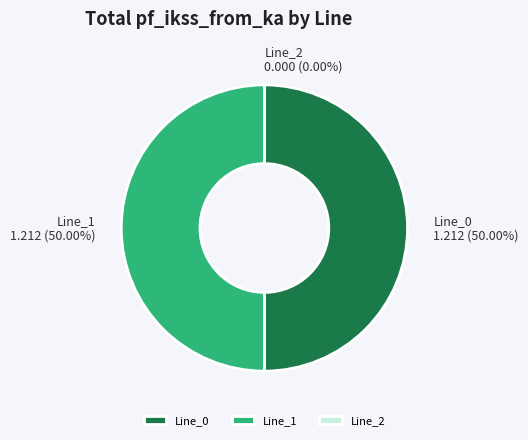

What is the ratio of the value at Line_0 to the value at Line_1?

1.0